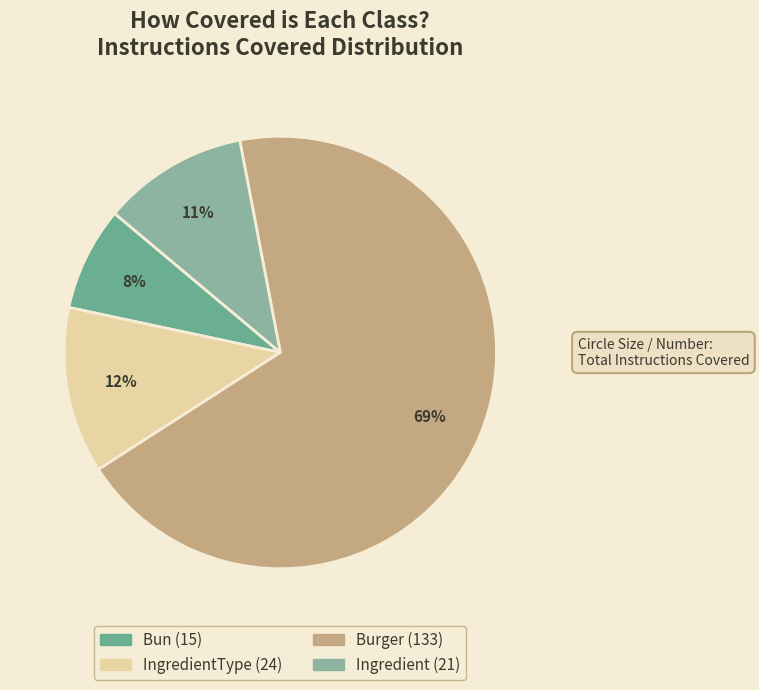

Rank the categories by value from highest to lowest.

Burger, IngredientType, Ingredient, Bun